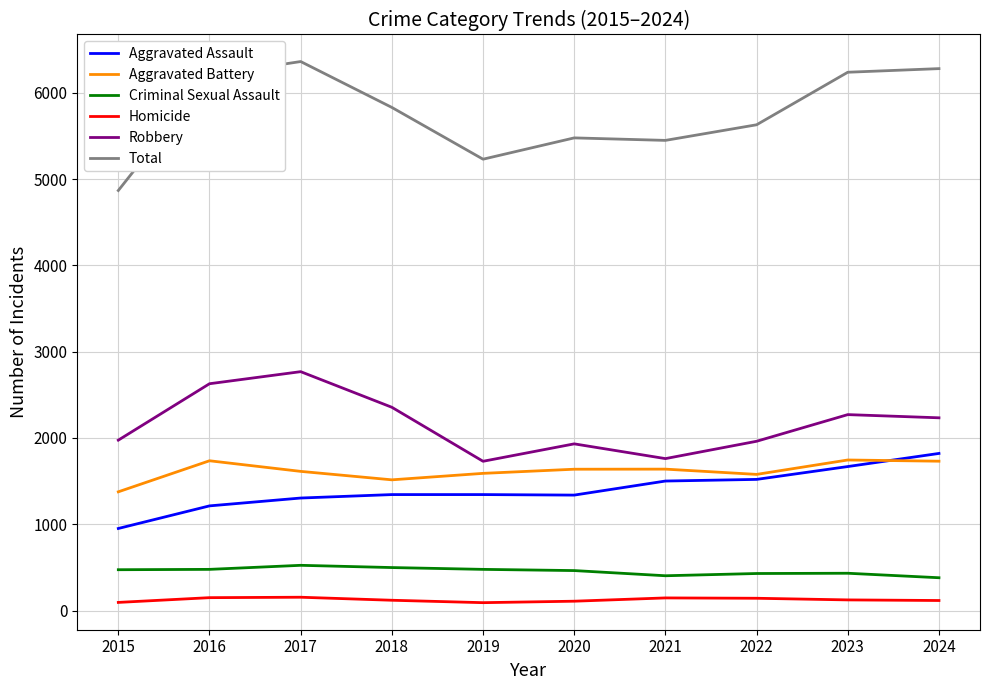

Which series has the widest spread of values?

Total